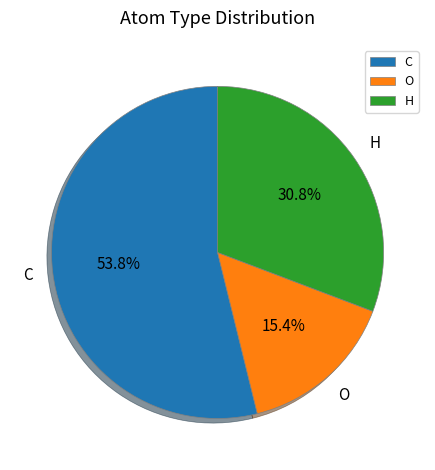

What percentage is NOT represented by H?

69.2%